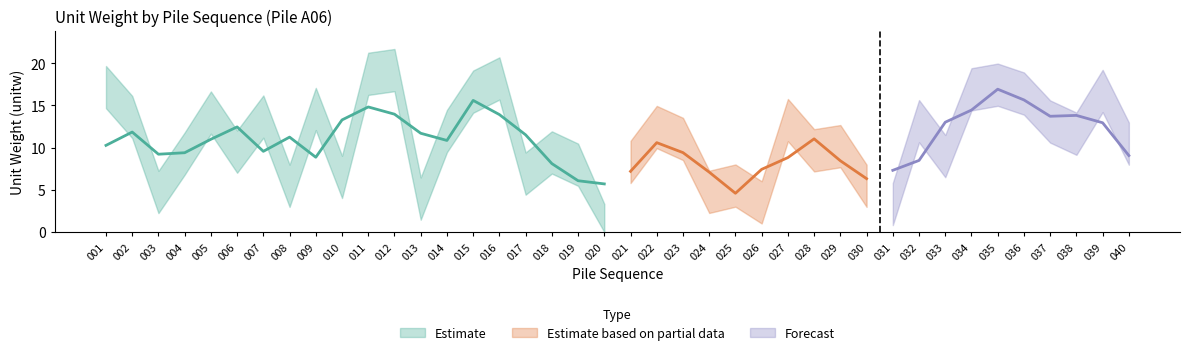

At which label does the data first exceed 11?

001